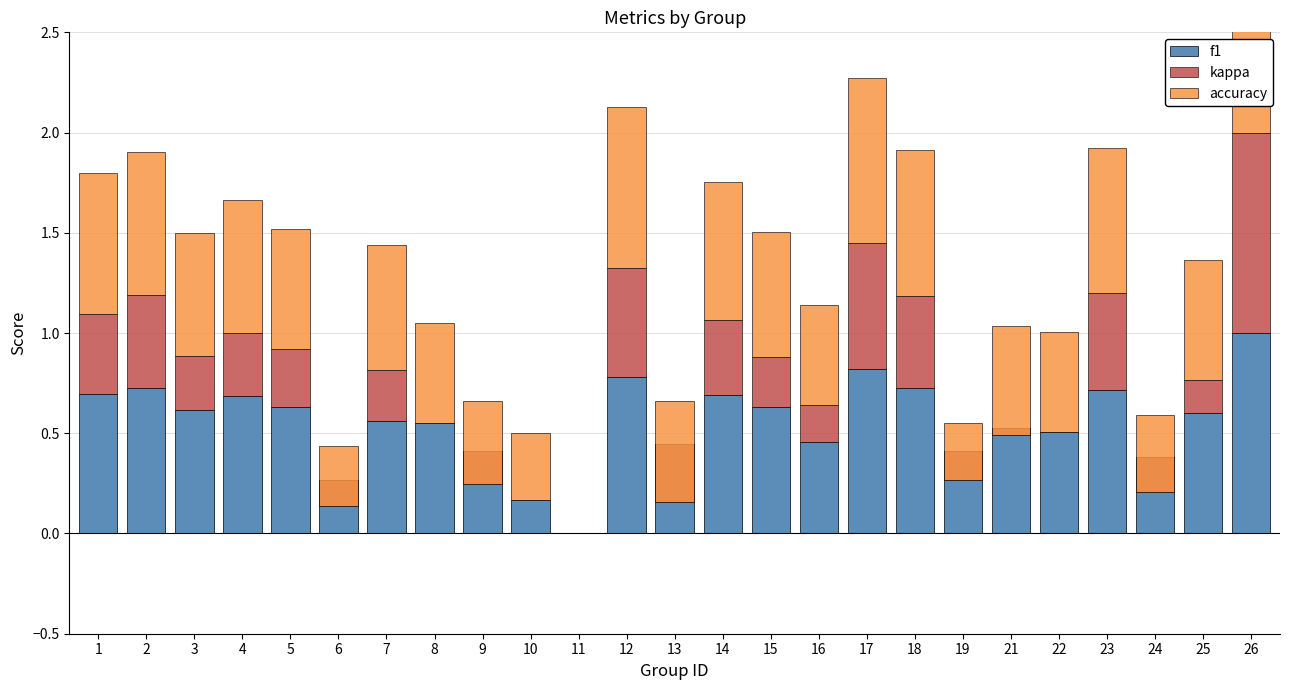

What is the total value across all series at 7?

1.4